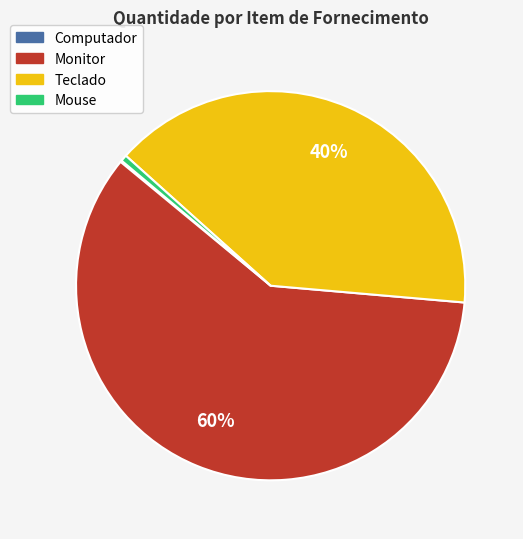

What percentage is the Mouse slice, to the nearest percent?

1%